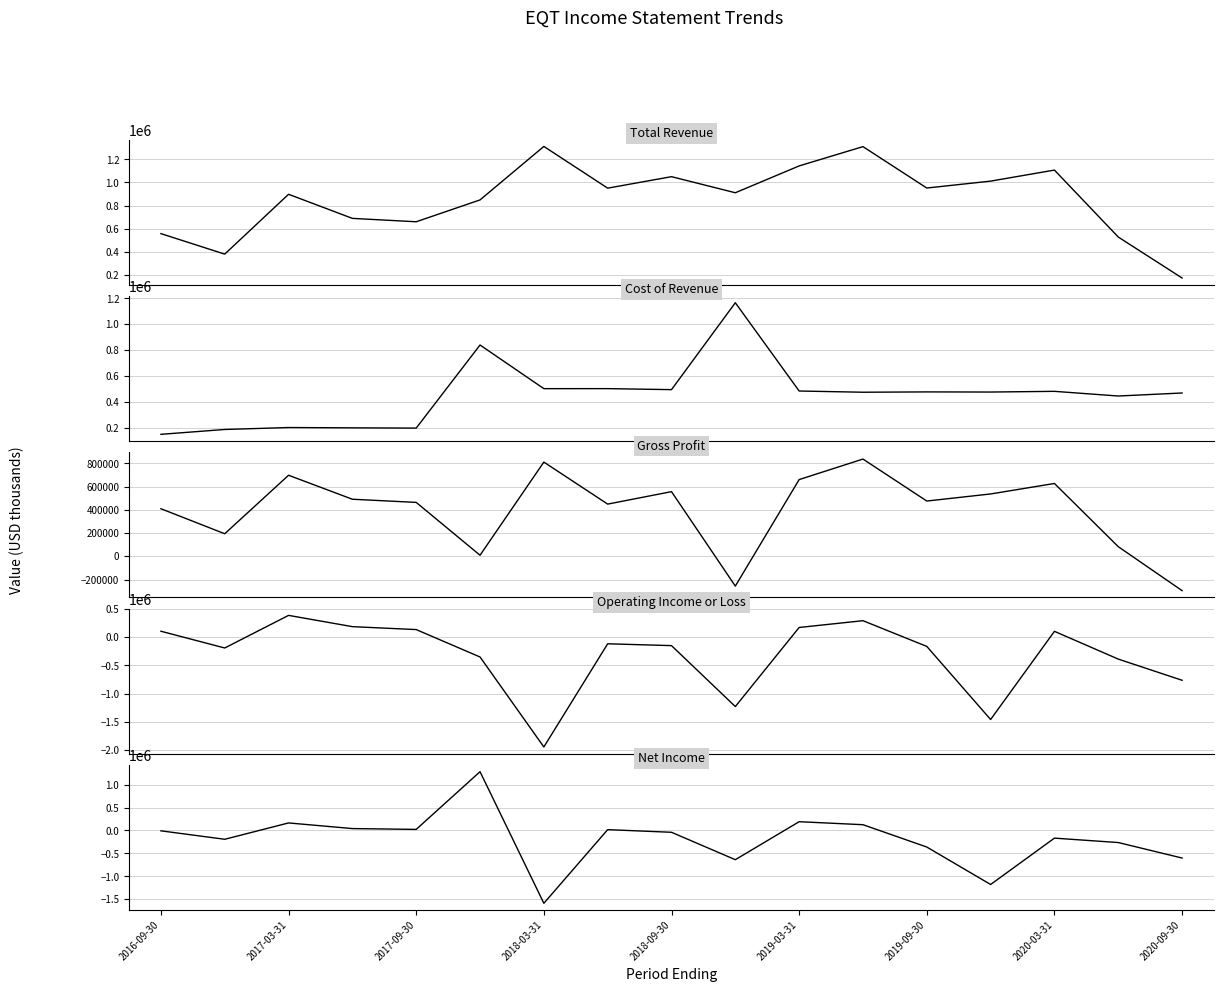

What is the difference between the maximum and minimum values in the Cost of Revenue series?

1019600